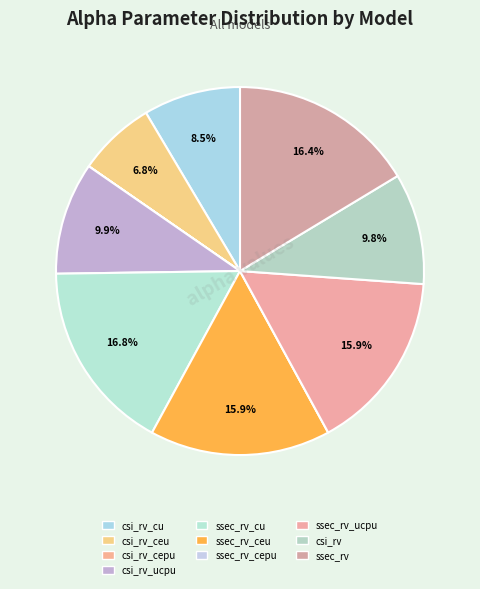

Which category has the biggest portion of the pie?

model_ssec_rv_cu